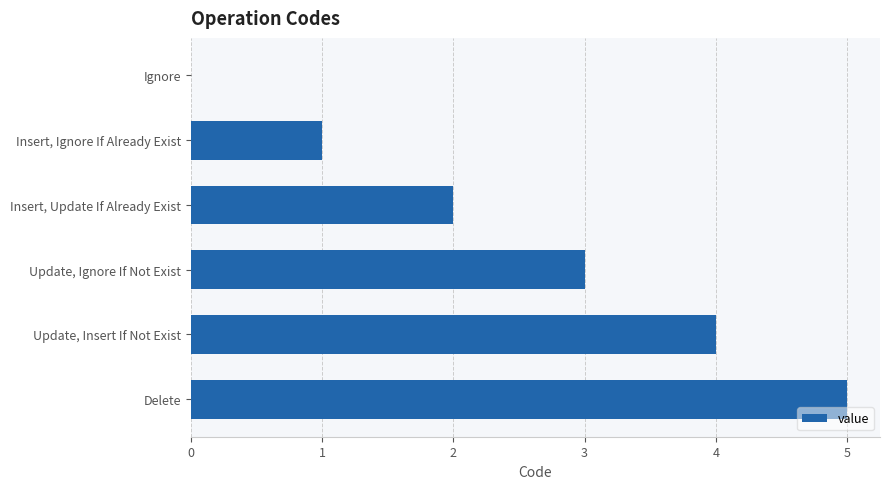

Which category has the highest value across all series?

Delete